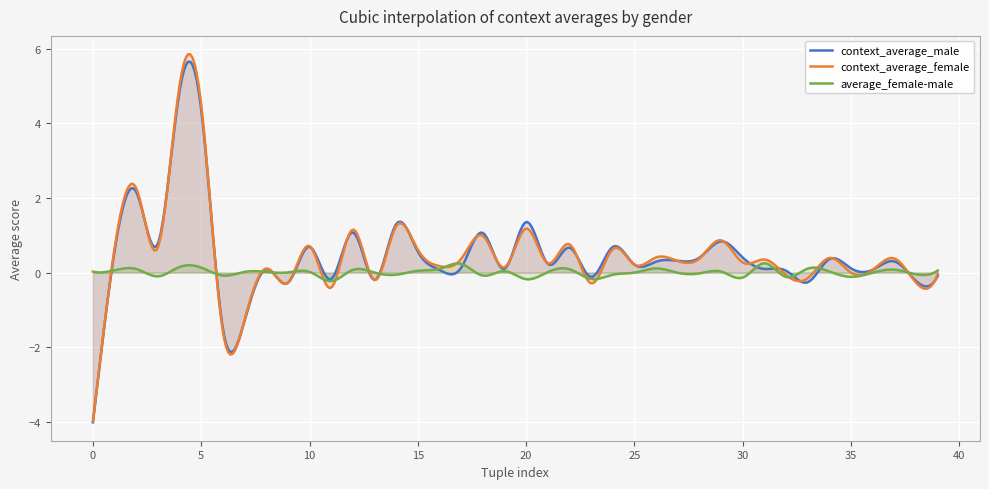

What is the sum of all context_average_female values?

190.7